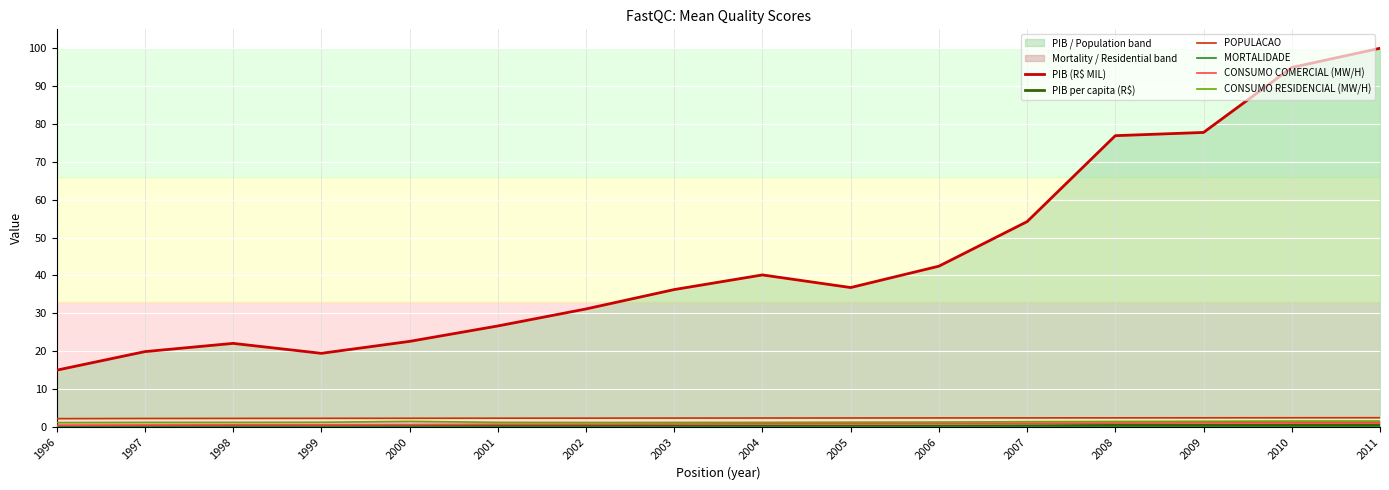

Rank the series at 2000 from highest to lowest value.

PIB (R$ MIL), POPULACAO, CONSUMO RESIDENCIAL (MW/H), CONSUMO COMERCIAL (MW/H), PIB per capita (R$), MORTALIDADE